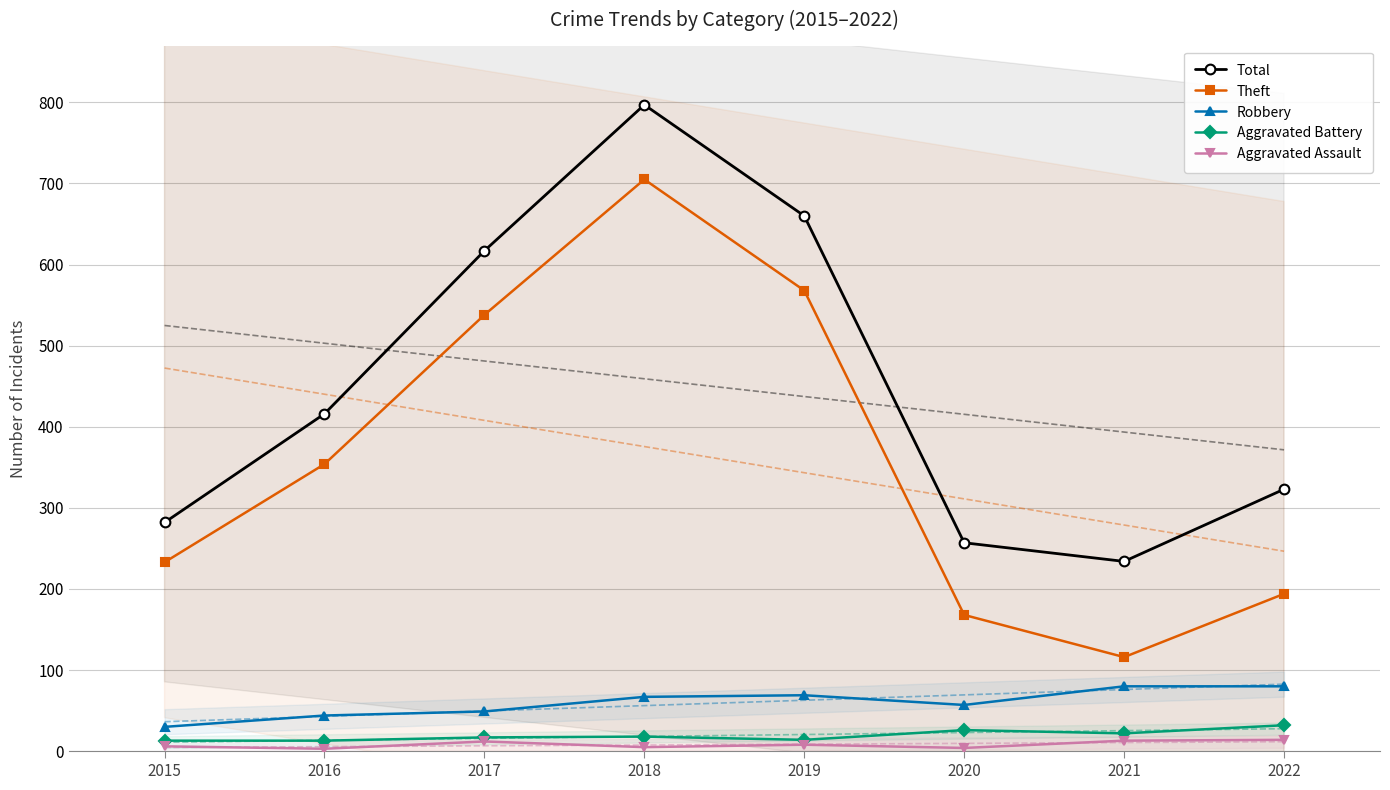

What is the average value of the Aggravated Assault series?

8